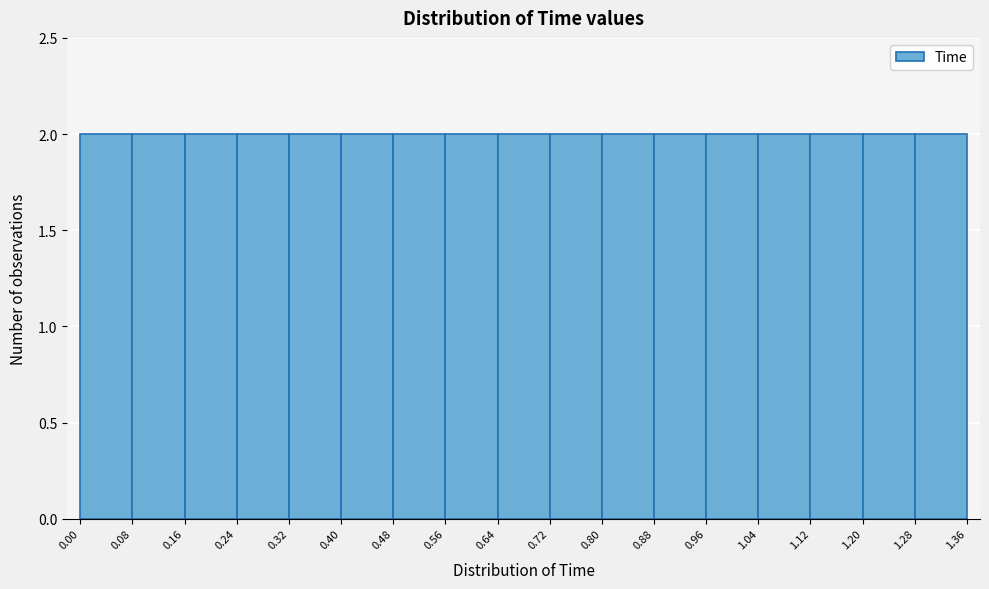

Reading left to right, list every bar in this chart as the range it spans on the x-axis followed by its height. The values are not printed on the chart, so give them approximately, as read against the axis.

0.00 to 0.08: 2
0.08 to 0.16: 2
0.16 to 0.24: 2
0.24 to 0.32: 2
0.32 to 0.40: 2
0.40 to 0.48: 2
0.48 to 0.56: 2
0.56 to 0.64: 2
0.64 to 0.72: 2
0.72 to 0.80: 2
0.80 to 0.88: 2
0.88 to 0.96: 2
0.96 to 1.04: 2
1.04 to 1.12: 2
1.12 to 1.20: 2
1.20 to 1.28: 2
1.28 to 1.36: 2